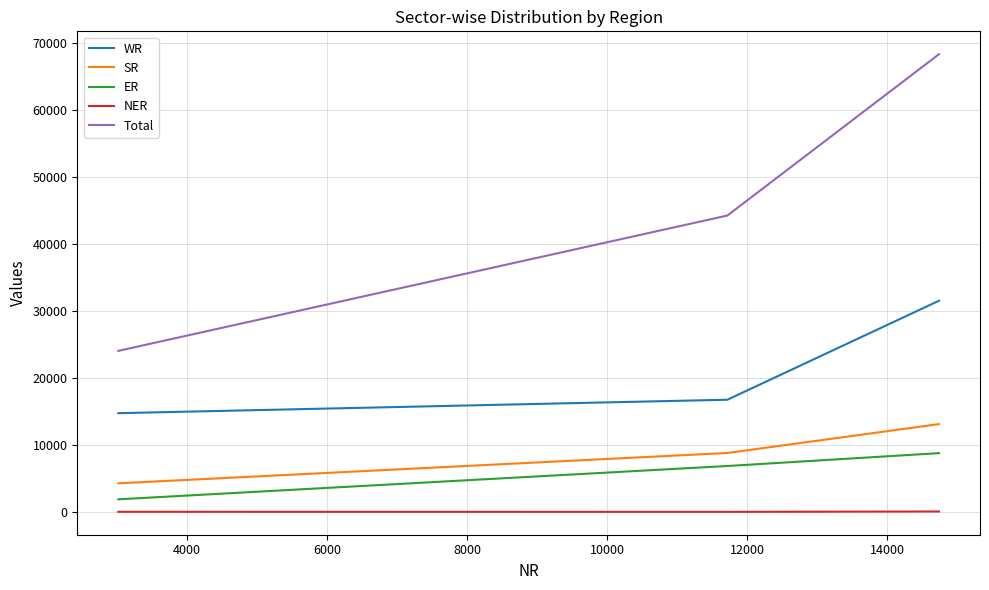

What is the minimum value shown in the chart?

50